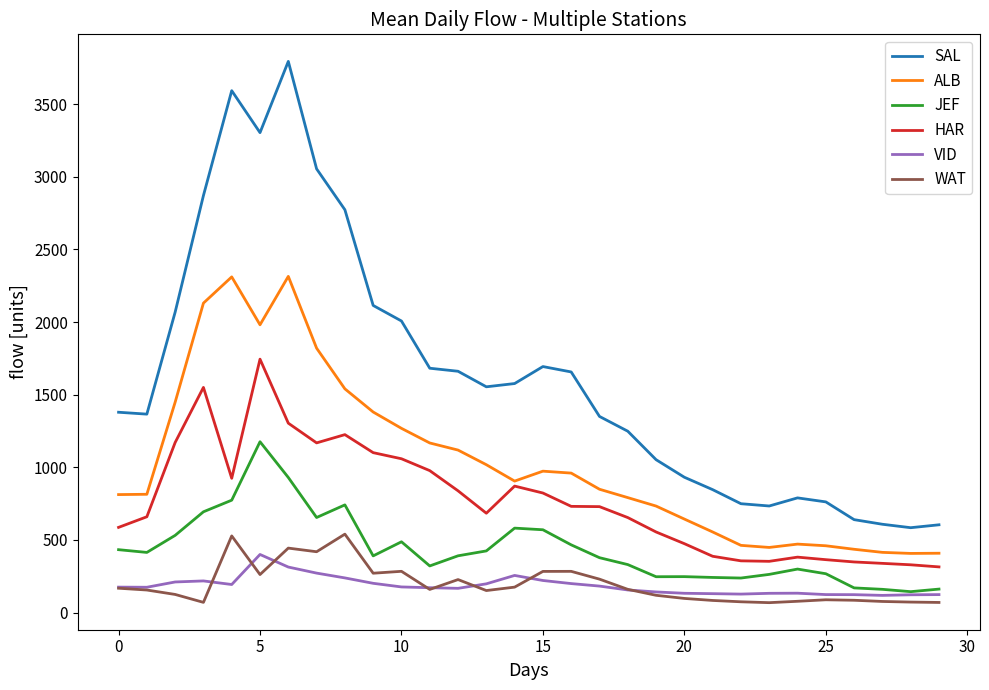

How many lines are shown in the chart?

6